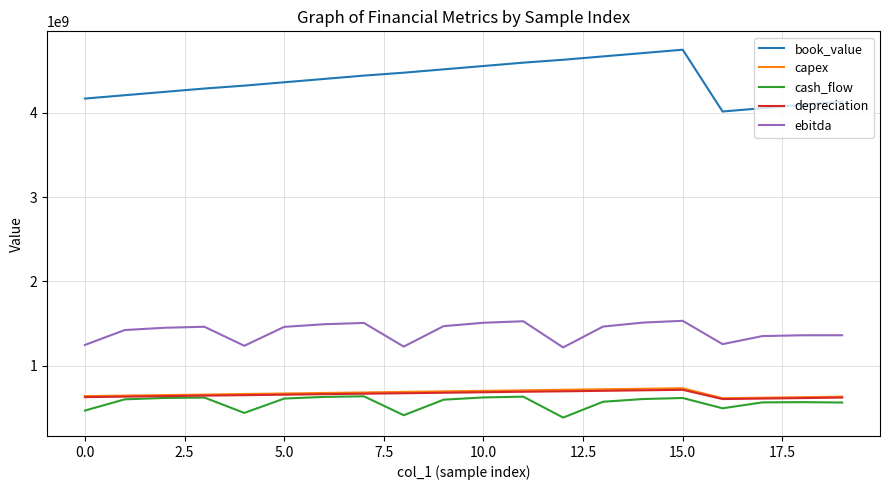

How many lines are shown in the chart?

5